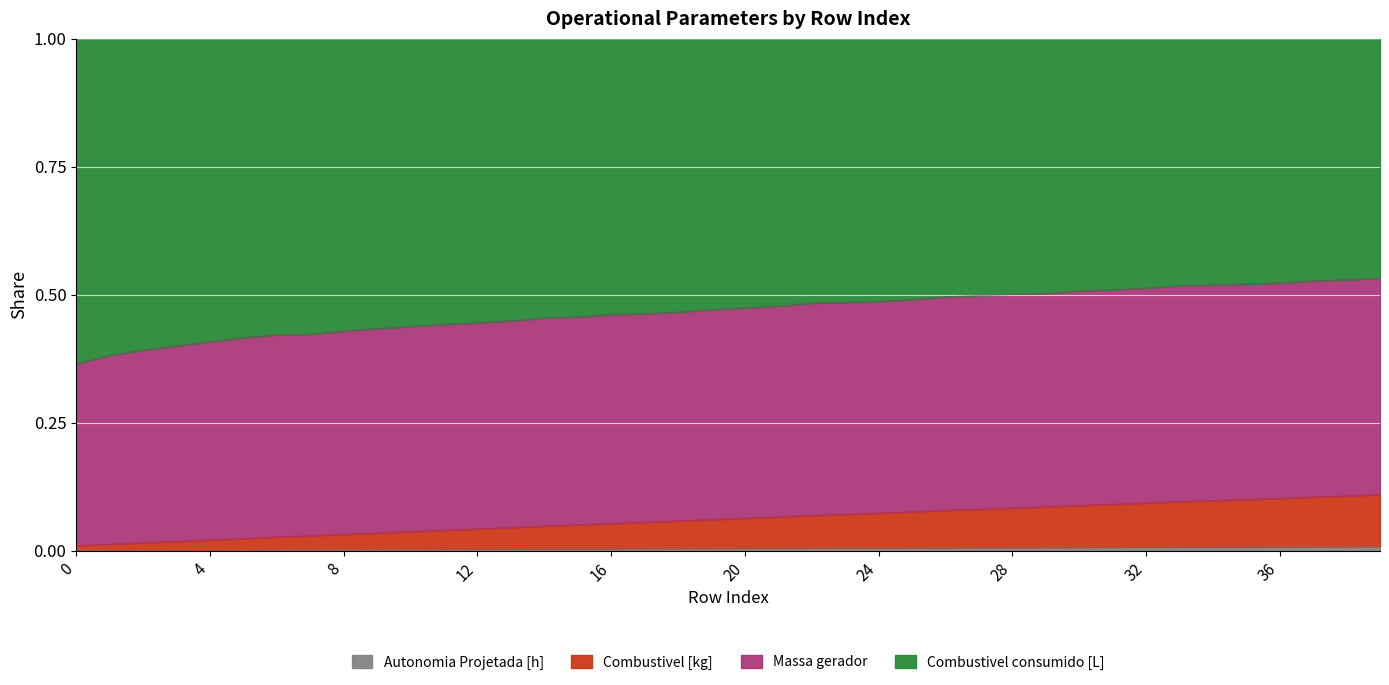

What is the total value across all series at 32?

1.0